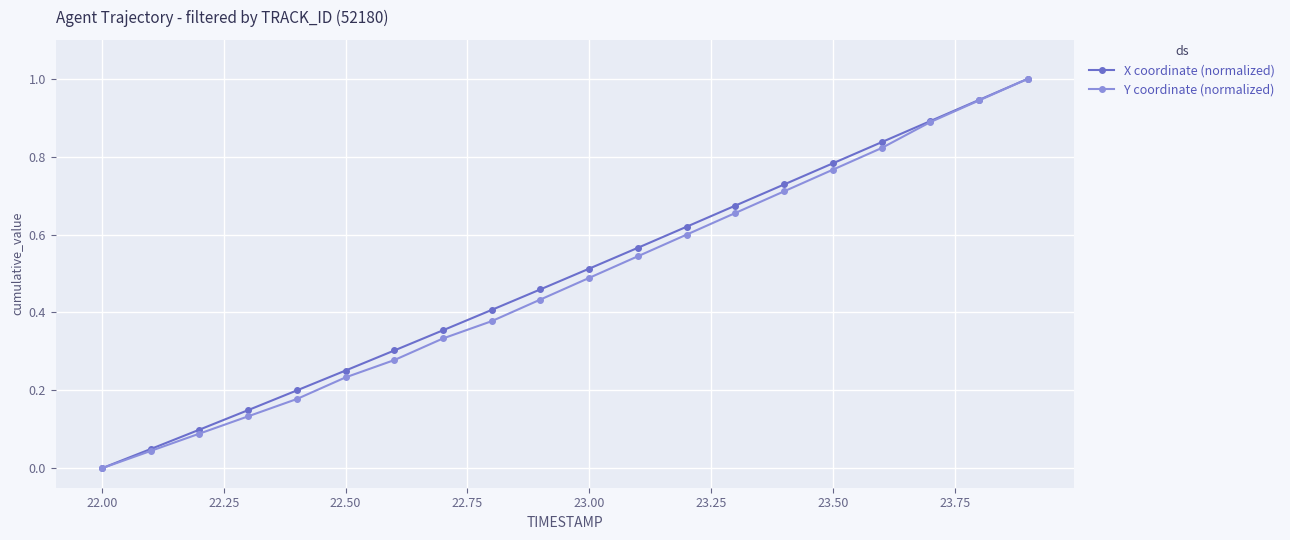

What is the maximum value shown in the chart?

1.0